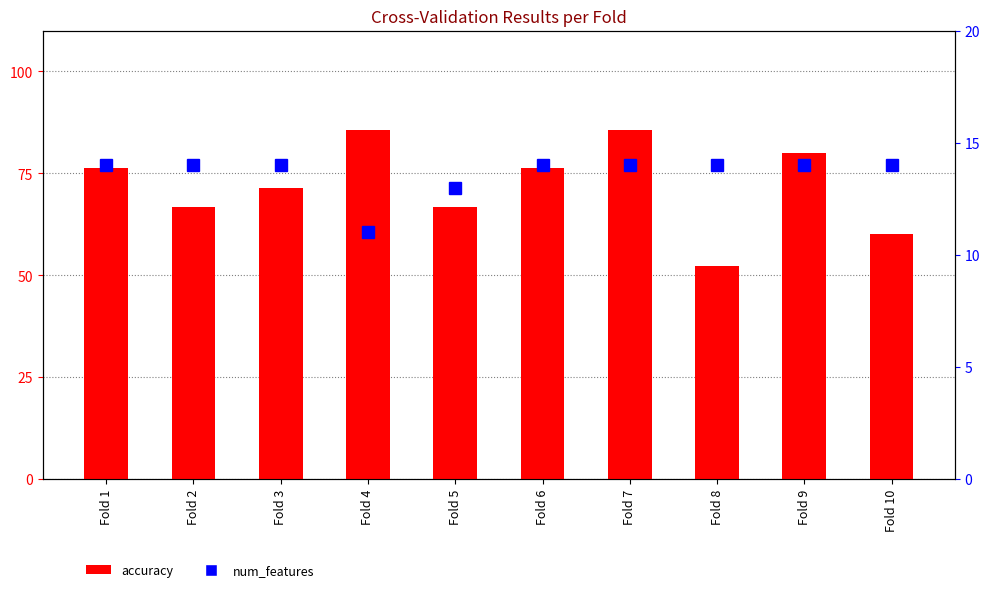

What is the sum of the accuracy values at Fold 6 and Fold 5?

142.9